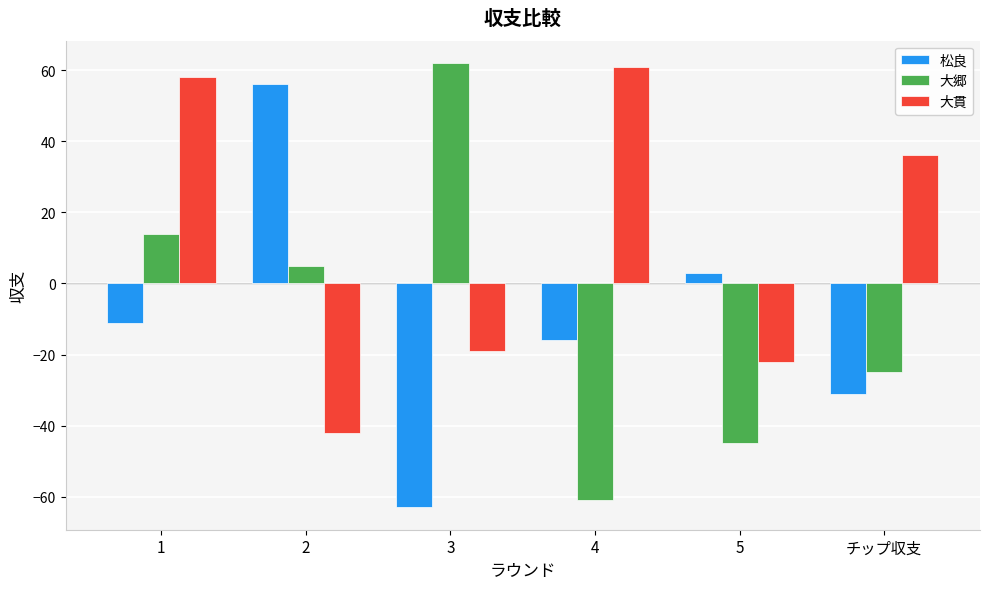

How many series are shown in this chart?

3